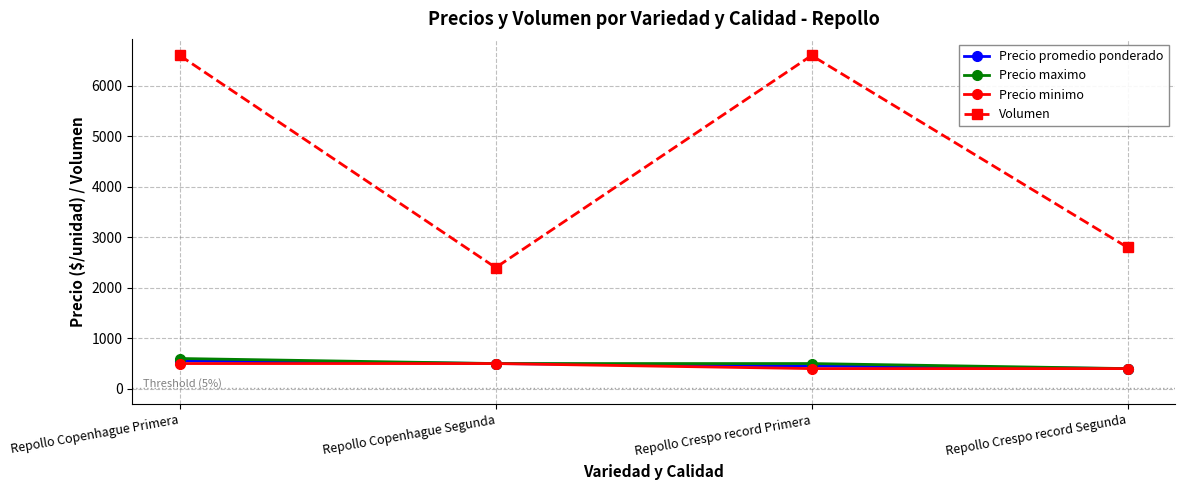

What is the approximate value of Precio maximo at Repollo Crespo record Primera?

500